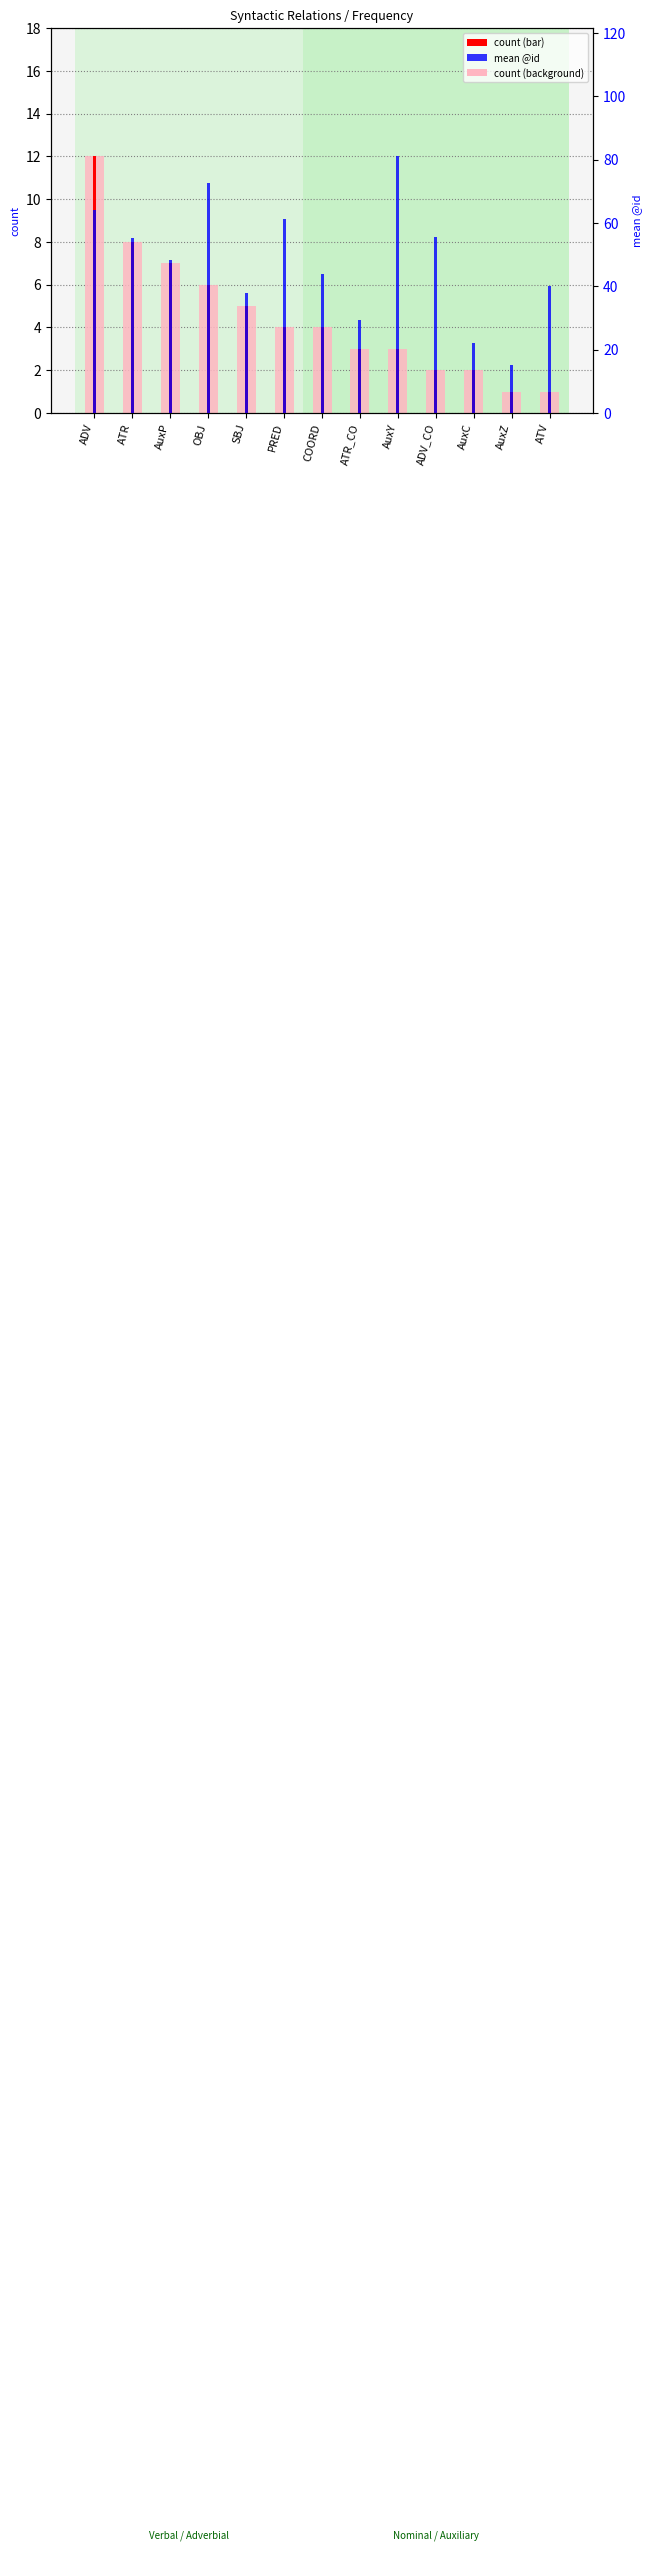

How many categories are shown in the chart?

13